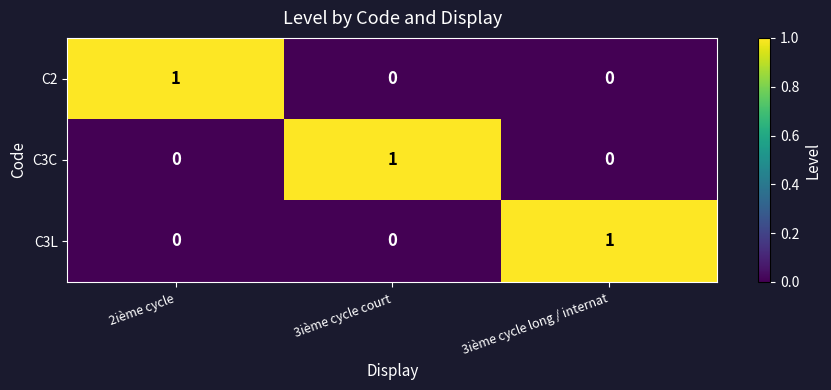

How many categories are shown in the chart?

3